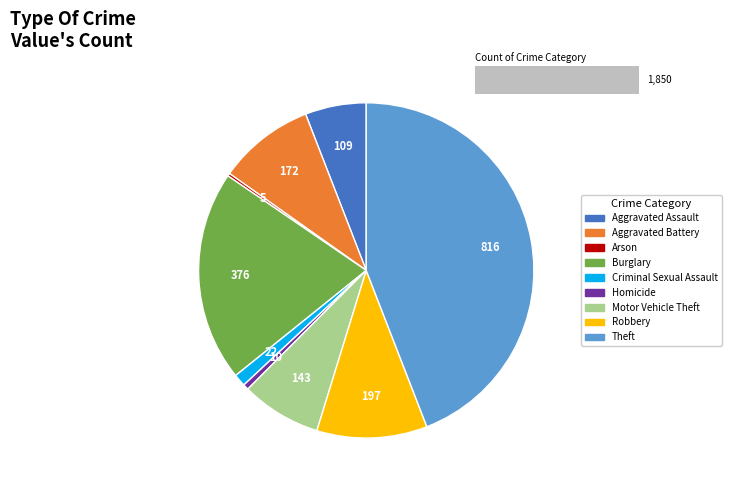

What is the ratio of the value at Aggravated Battery to the value at Homicide?

17.2